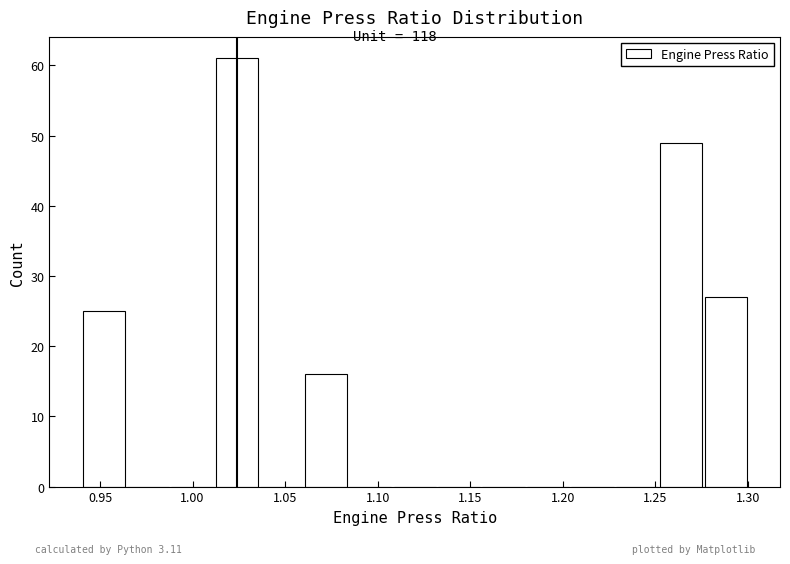

What is the height of the bar covering 1.060 to 1.084 on the x-axis? Neither the bar edges nor the heights are printed on the chart, so give them approximately, as read against the axes.

16